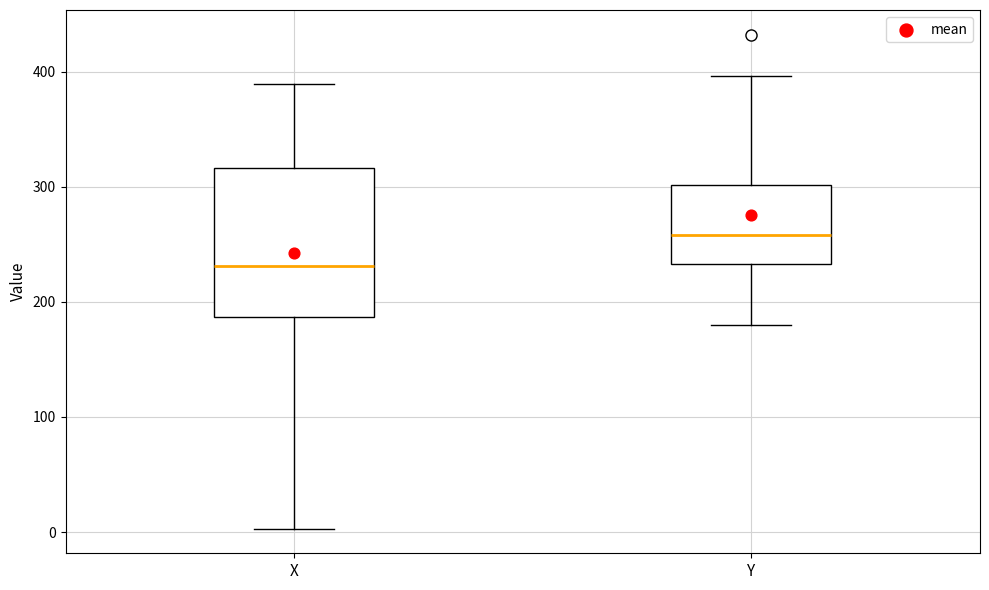

Reading left to right, read every box against the y-axis: the position of its median line, the range the box covers, and the ends of its whiskers. The values are not printed on the chart, so give them approximately, as read against the axis.

X: median 230, box 190 to 320, whiskers 0 to 390
Y: median 260, box 230 to 300, whiskers 180 to 400